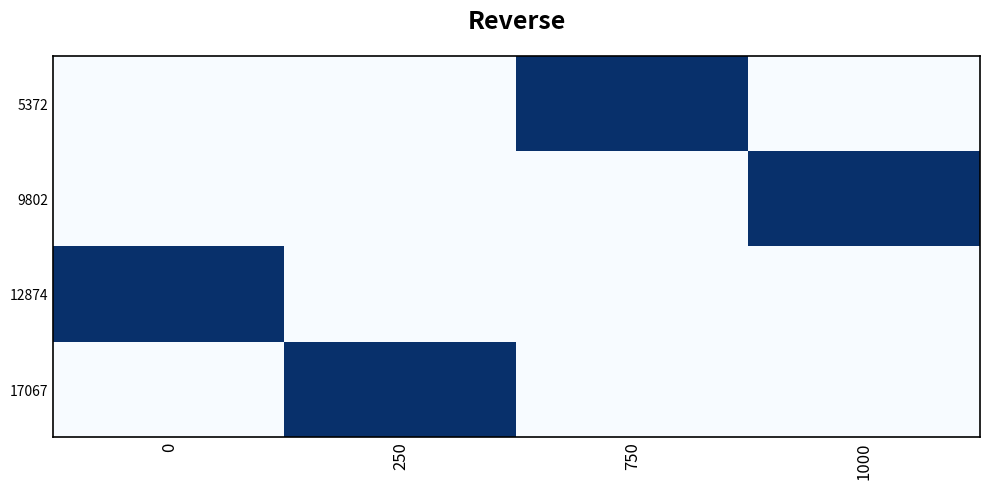

True or false: 12874 has a value of 0.0 at 250.

True